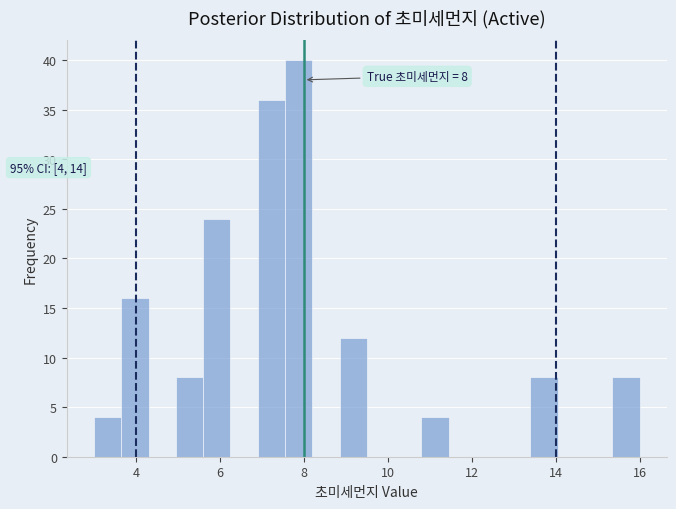

Read against the x-axis, roughly where is the centre of the tallest bar?

7.8